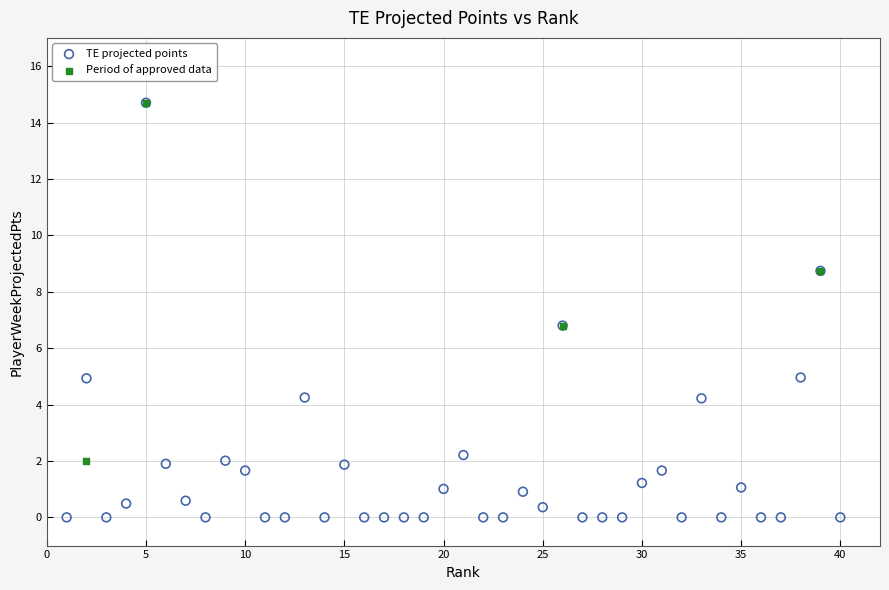

Which series contains the lowest Y value?

TE projected points